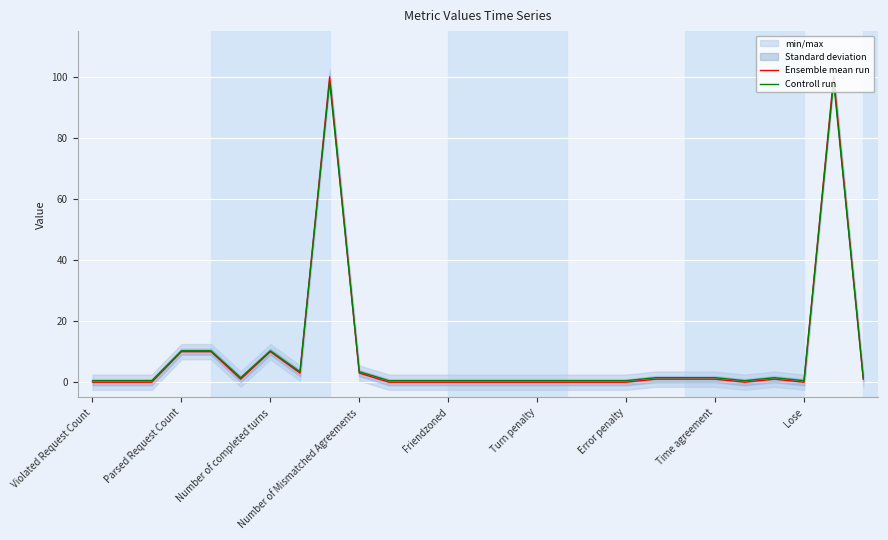

What is the maximum value for Controll run?

98.5